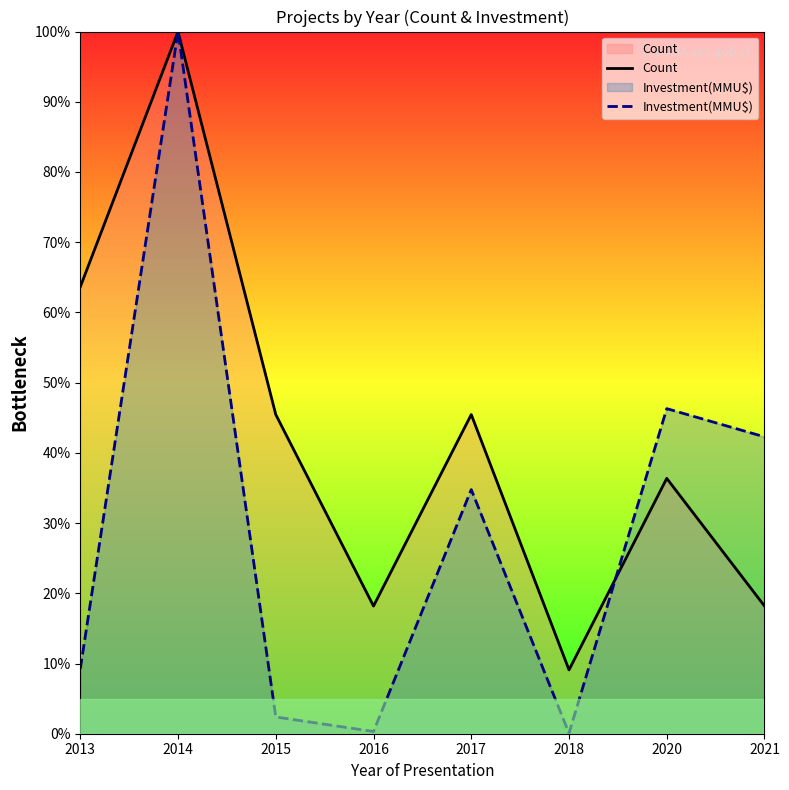

The Count series shows 63.9 at 2017. True or false?

False